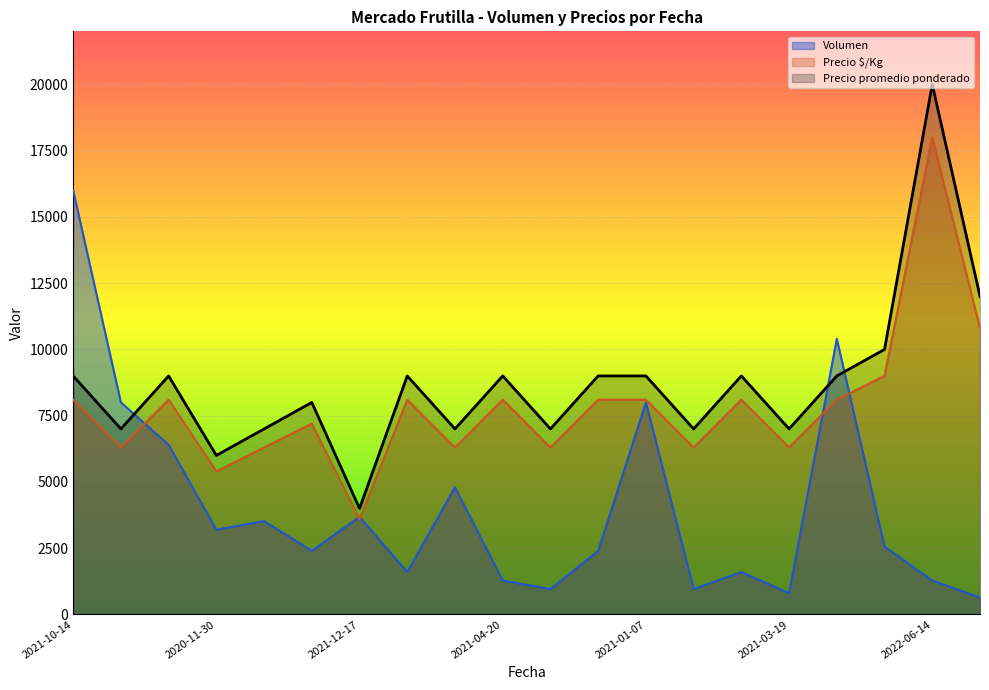

How many data points does each series have?

20